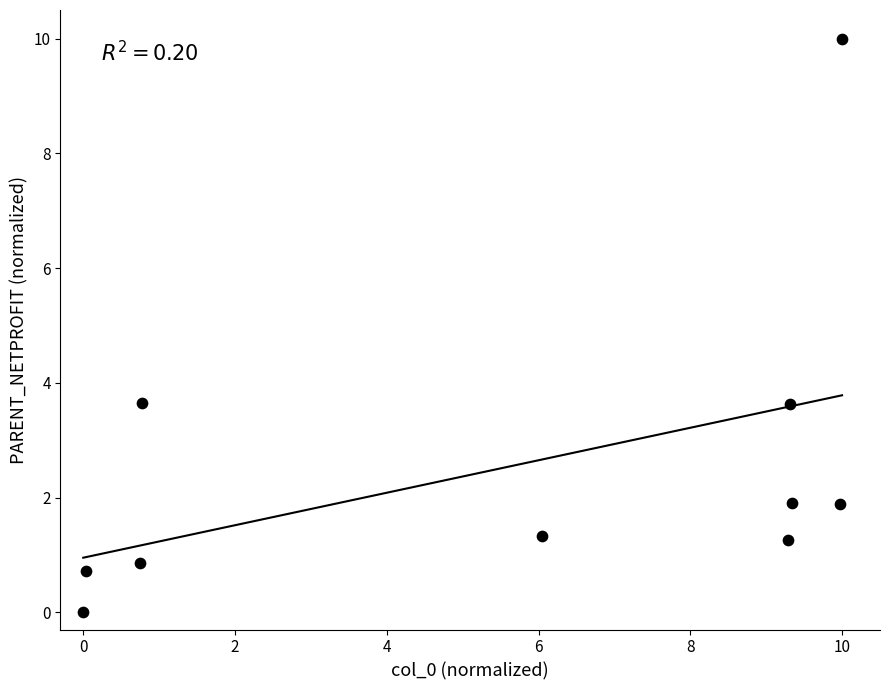

What is the range of X values (max minus min)?

10.0